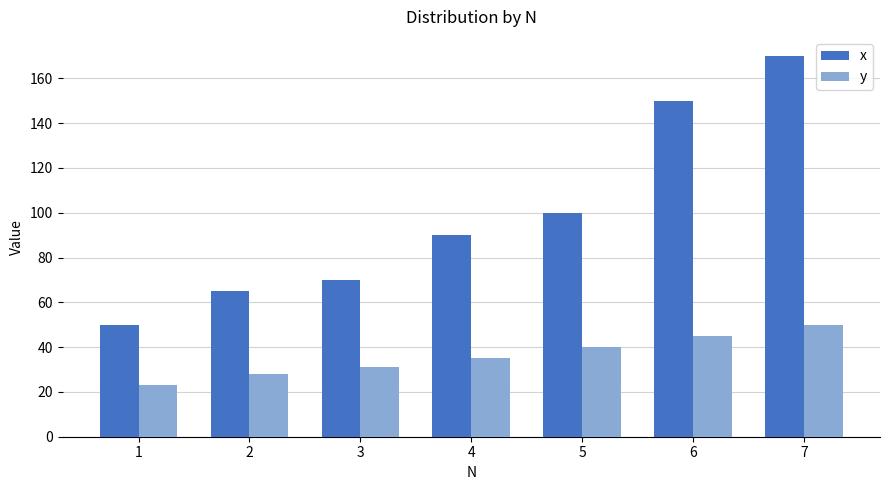

The value of y at 3 is 31. True or false?

True